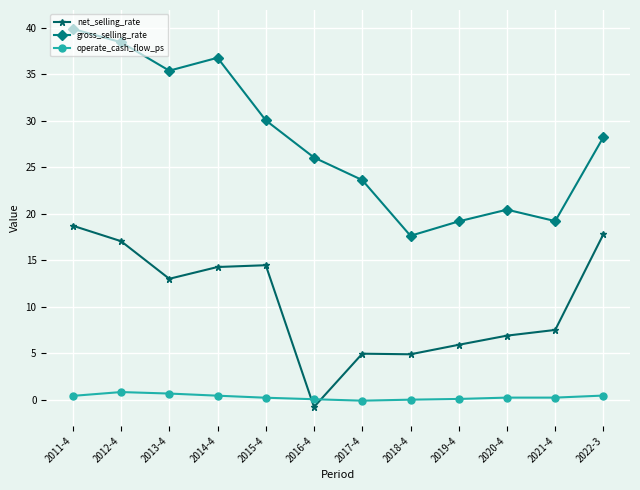

Is the value of gross_selling_rate at 2022-3 greater than the value of operate_cash_flow_ps at 2018-4?

Yes